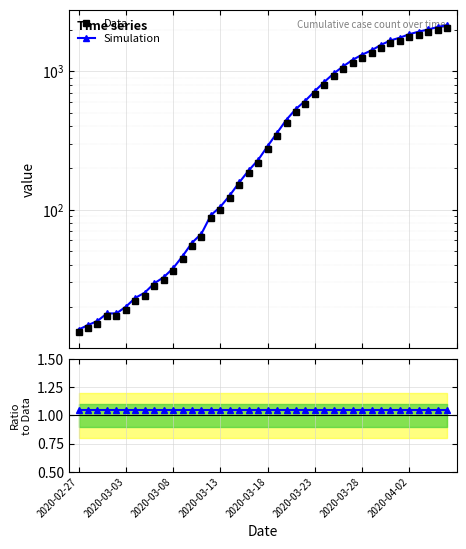

What is the total value across all series at 2020-03-28?

2571.8